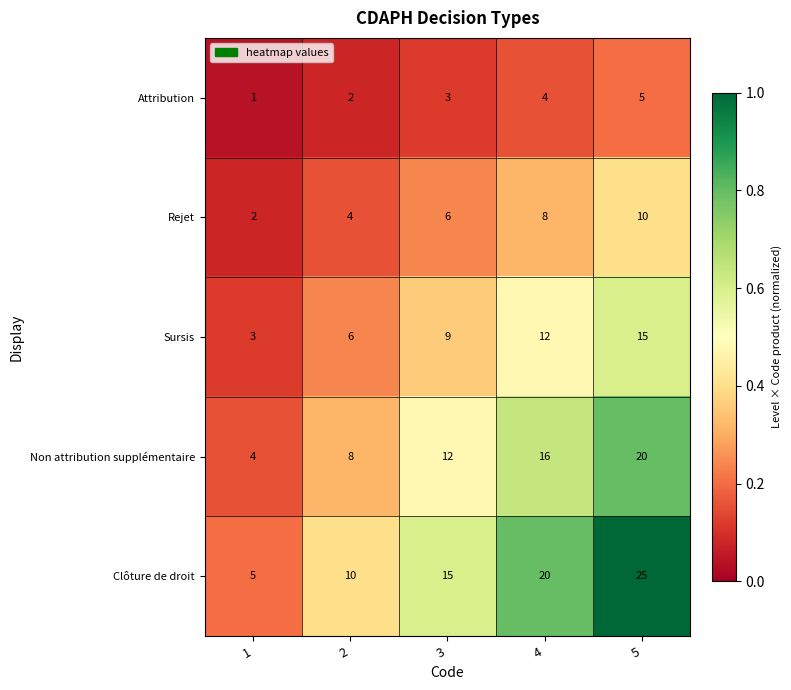

What is the sum of the Sursis values at 5 and 1?

18